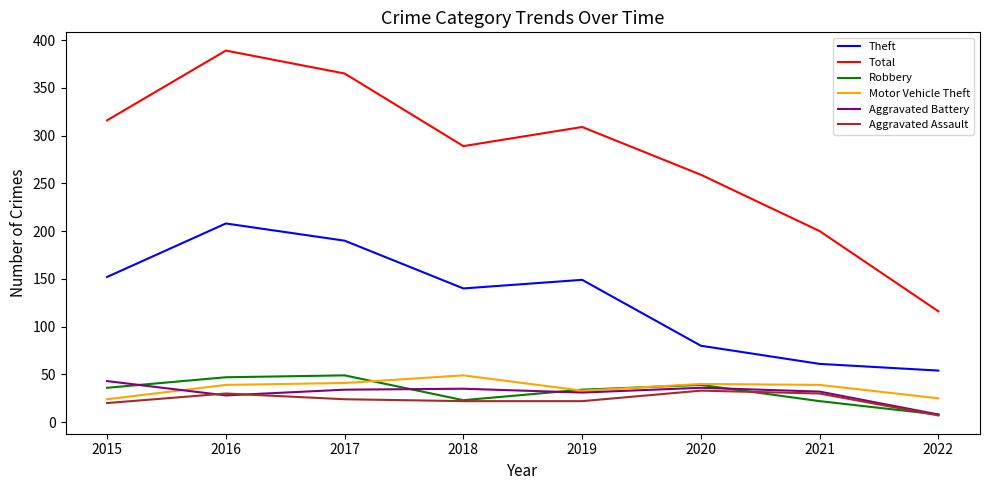

What is the sum of the Robbery values at 2022 and 2021?

30